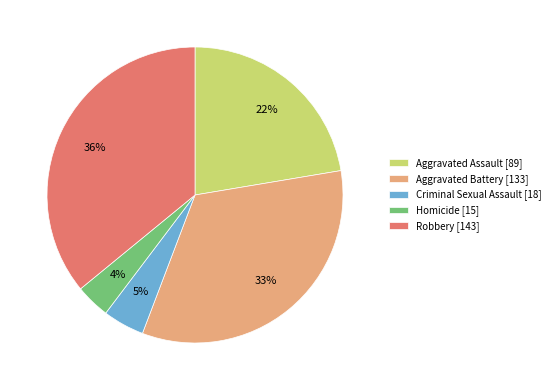

Combined, do Criminal Sexual Assault and Aggravated Battery account for over 50%?

No